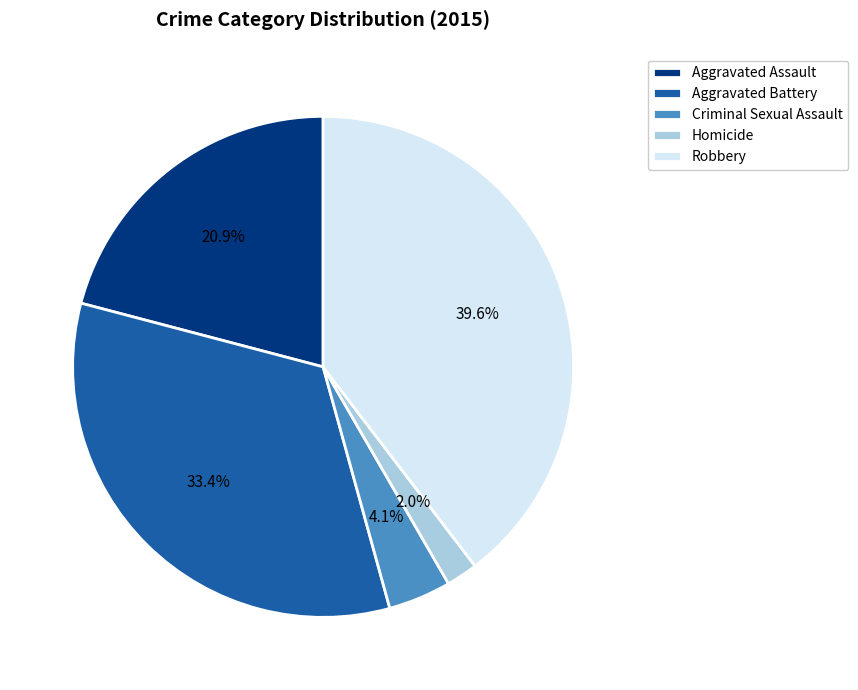

To the nearest percent, what is the difference between the Homicide and Robbery slice percentages?

38%